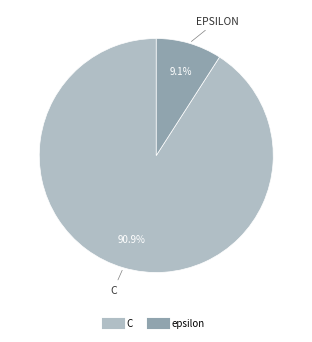

Is it true that epsilon is 9% of the pie?

True